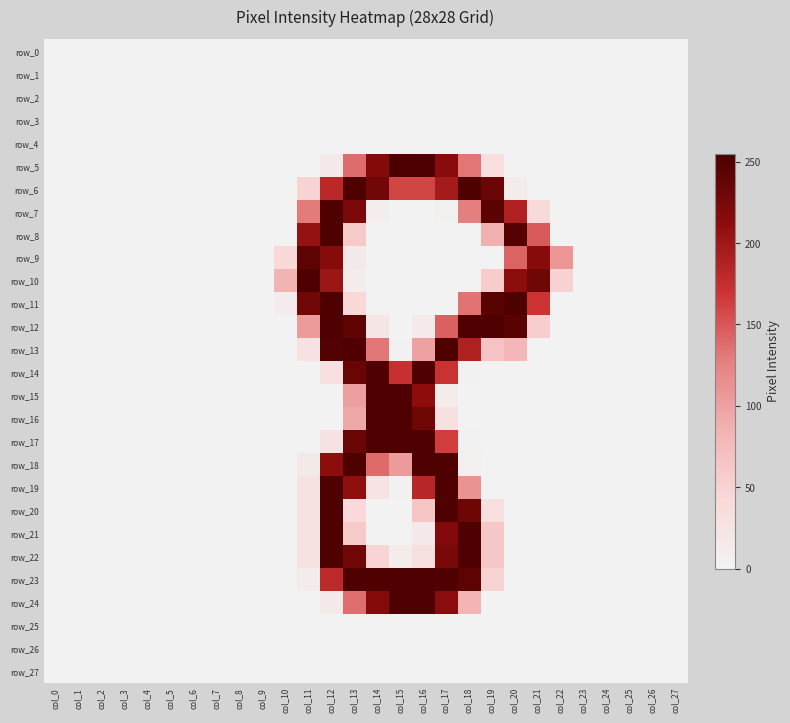

Which series has the largest total across all categories?

row_23